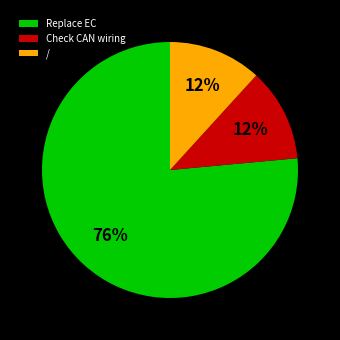

Which has a higher value, Replace EC or Check CAN wiring?

Replace EC